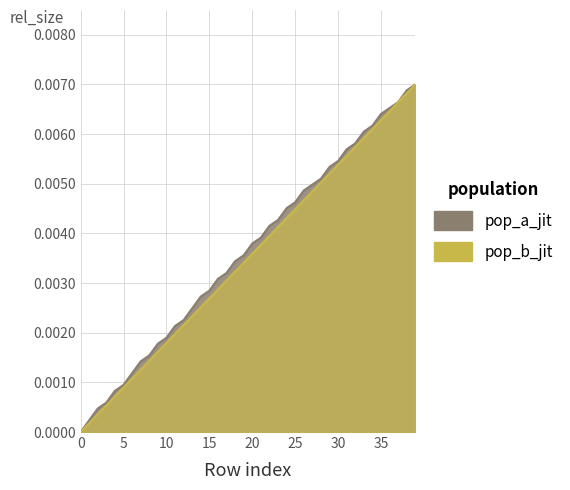

How many categories are shown in the chart?

40